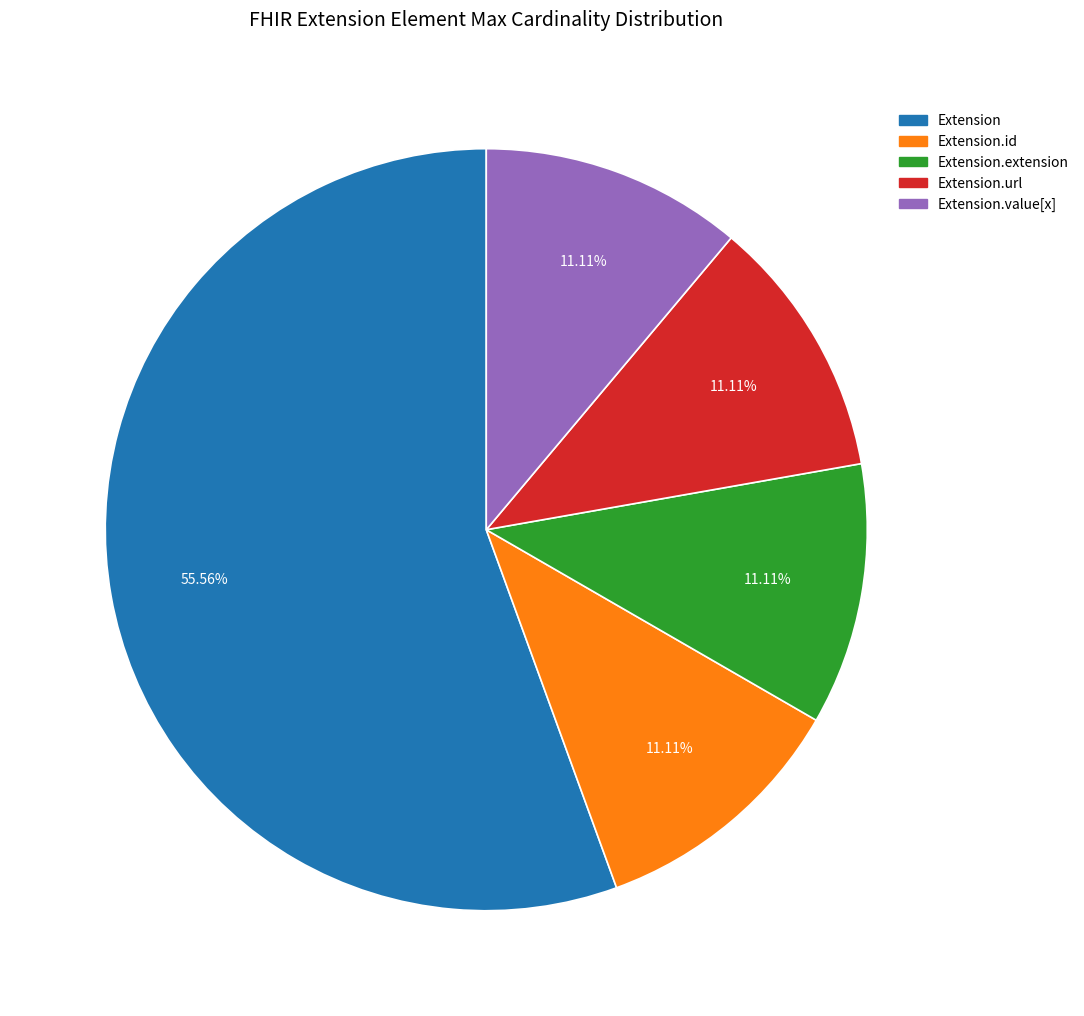

Count the number of slices in the pie.

5